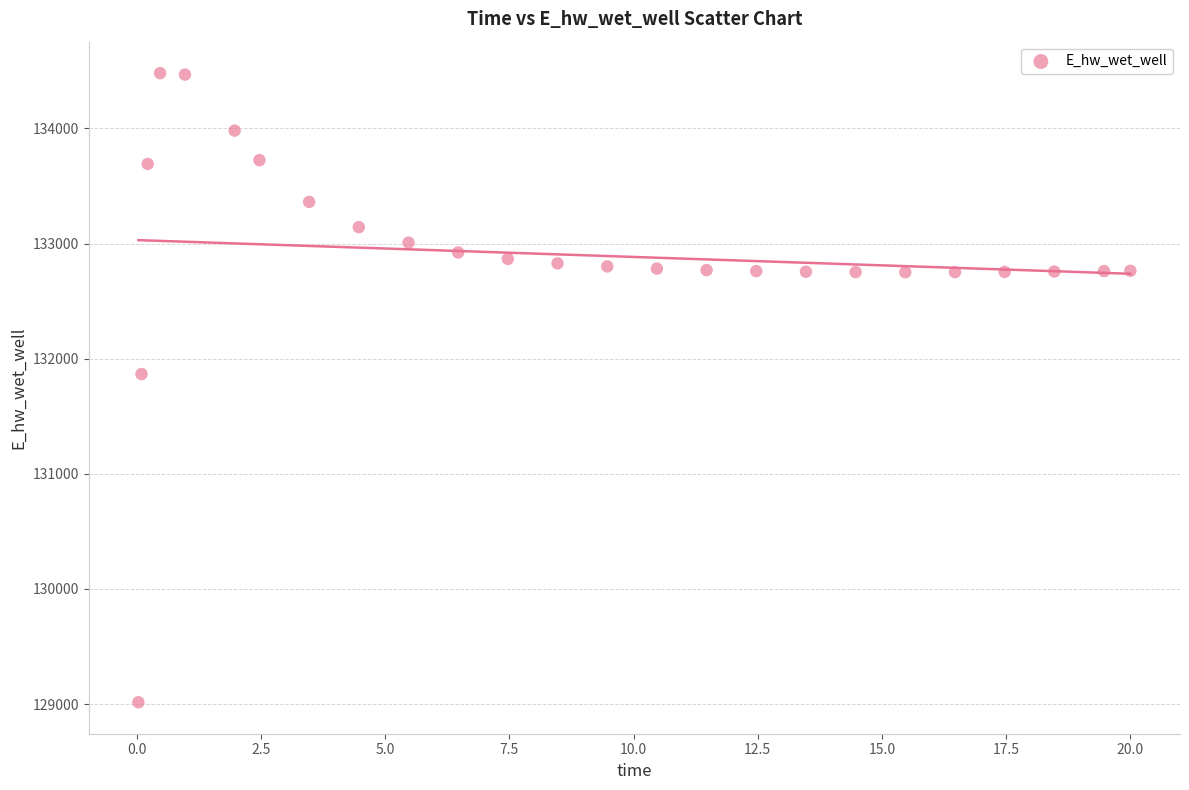

What is the range of X values (max minus min)?

20.0